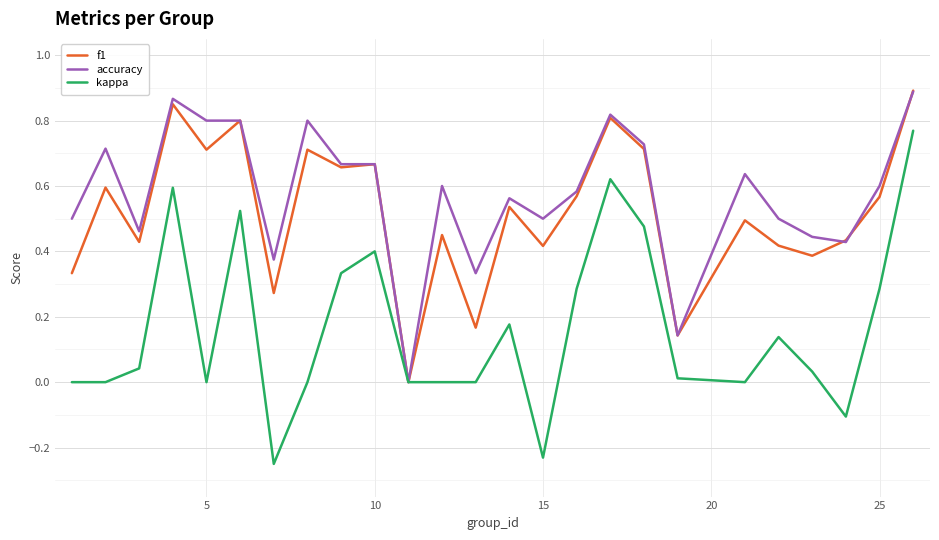

What are all the series names shown in the legend?

f1, accuracy, kappa